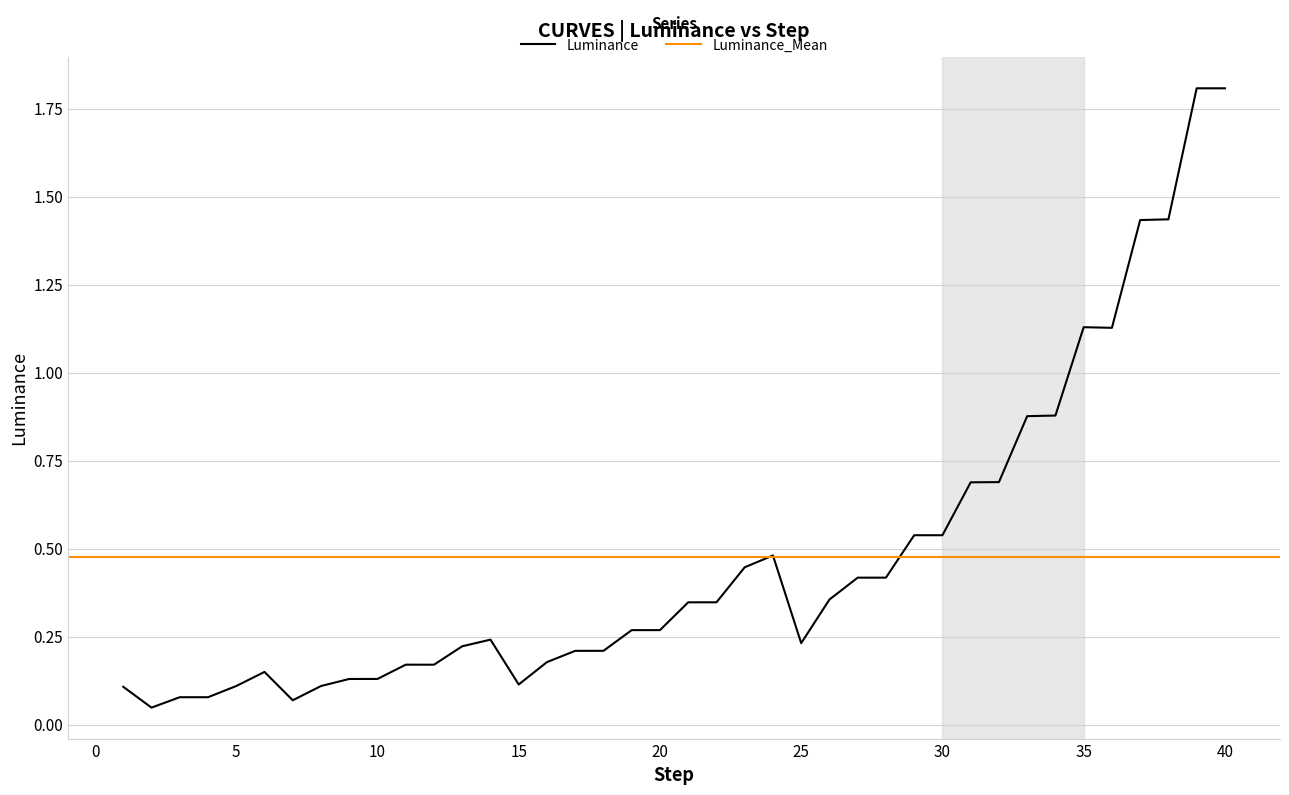

Rank the categories by value from lowest to highest.

2, 7, 4, 3, 1, 5, 8, 15, 9, 10, 6, 12, 11, 16, 17, 18, 13, 25, 14, 19, 20, 21, 22, 26, 27, 28, 23, 24, 29, 30, 31, 32, 33, 34, 36, 35, 37, 38, 39, 40